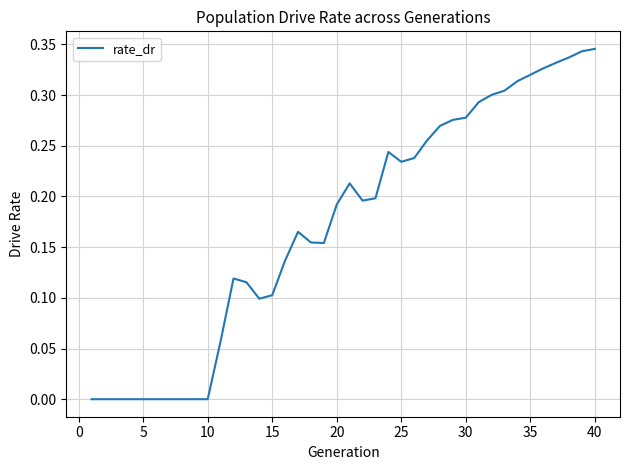

Does the chart display data point markers on the line(s)?

No